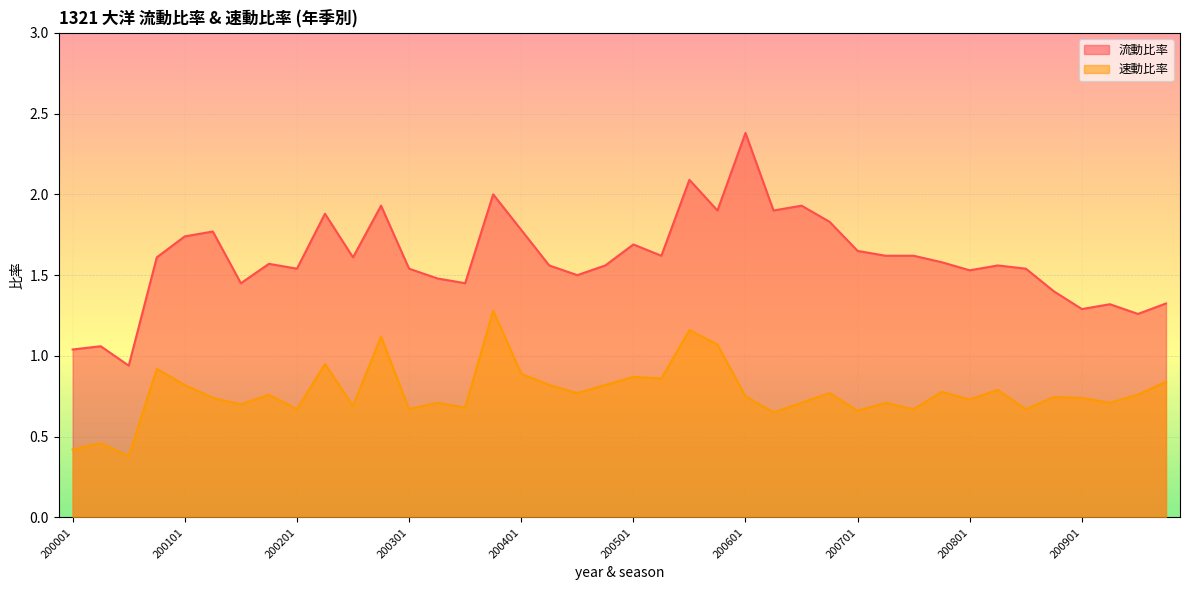

What is the average value of the 流動比率 series?

1.6